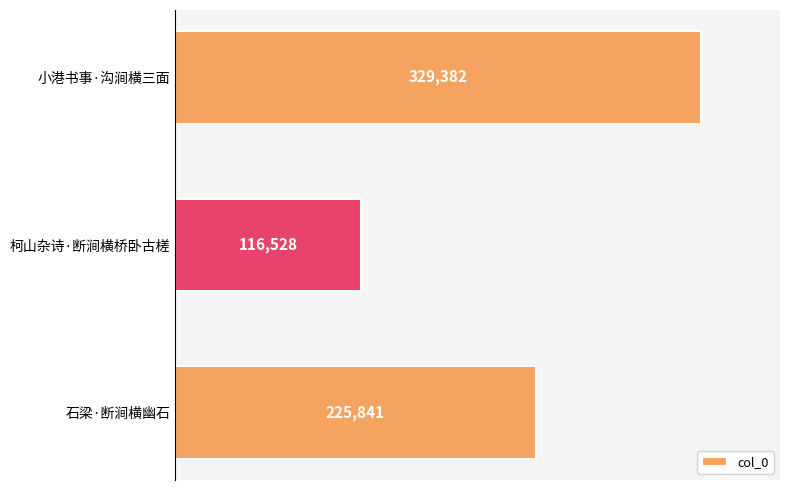

What is the sum of all values?

671751